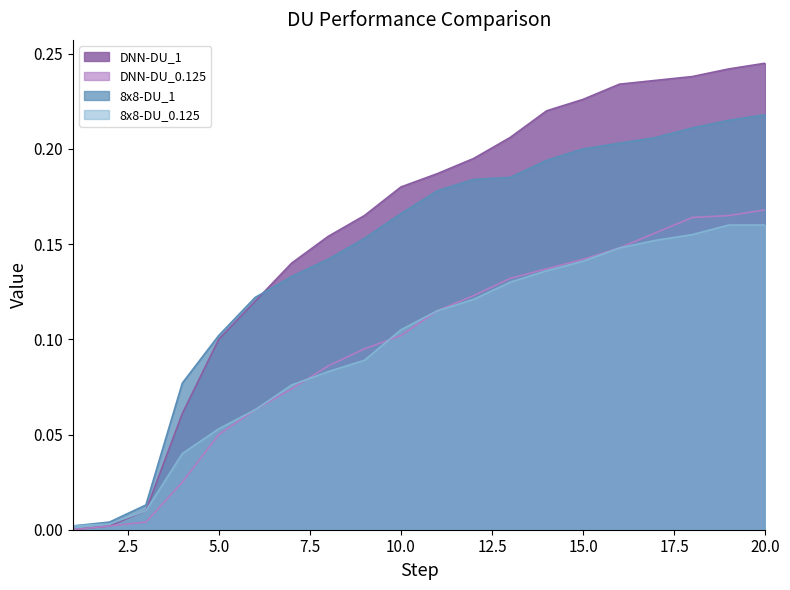

What is the difference between the DNN-DU_0.125 values at 11 and 3?

0.1